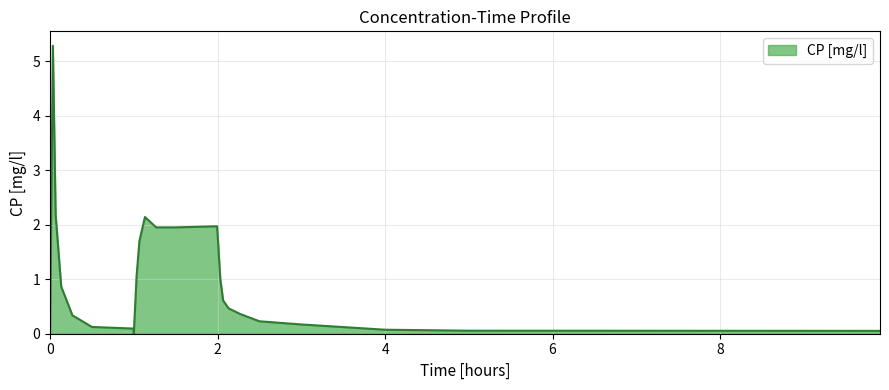

Reading left to right, extract all data points from this chart.

0.0	5.3	2.2	0.9	0.3	0.1	0.1	0.0	1.1	1.7	2.1	2.0	2.0	2.0	1.0	0.6	0.5	0.4	0.2	0.2	0.1	0.1	0.1